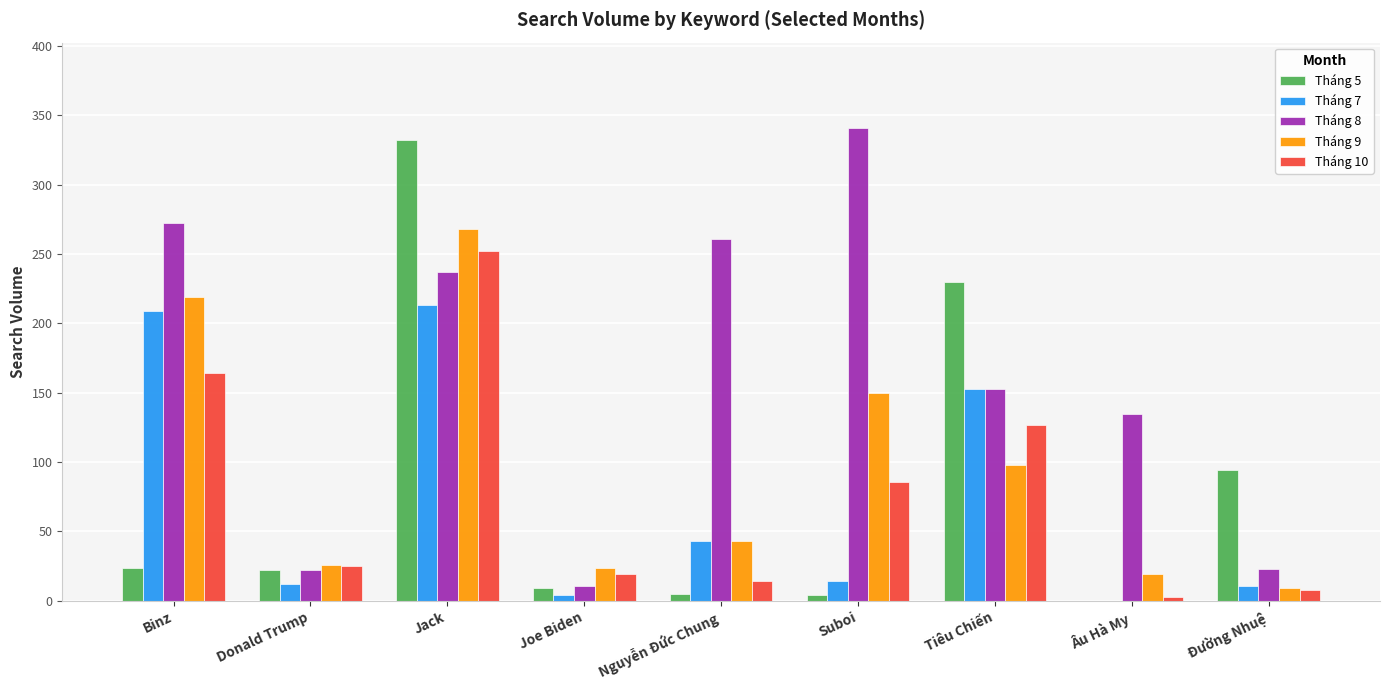

Between Binz and Tiêu Chiến, which series saw the biggest shift?

Tháng 5